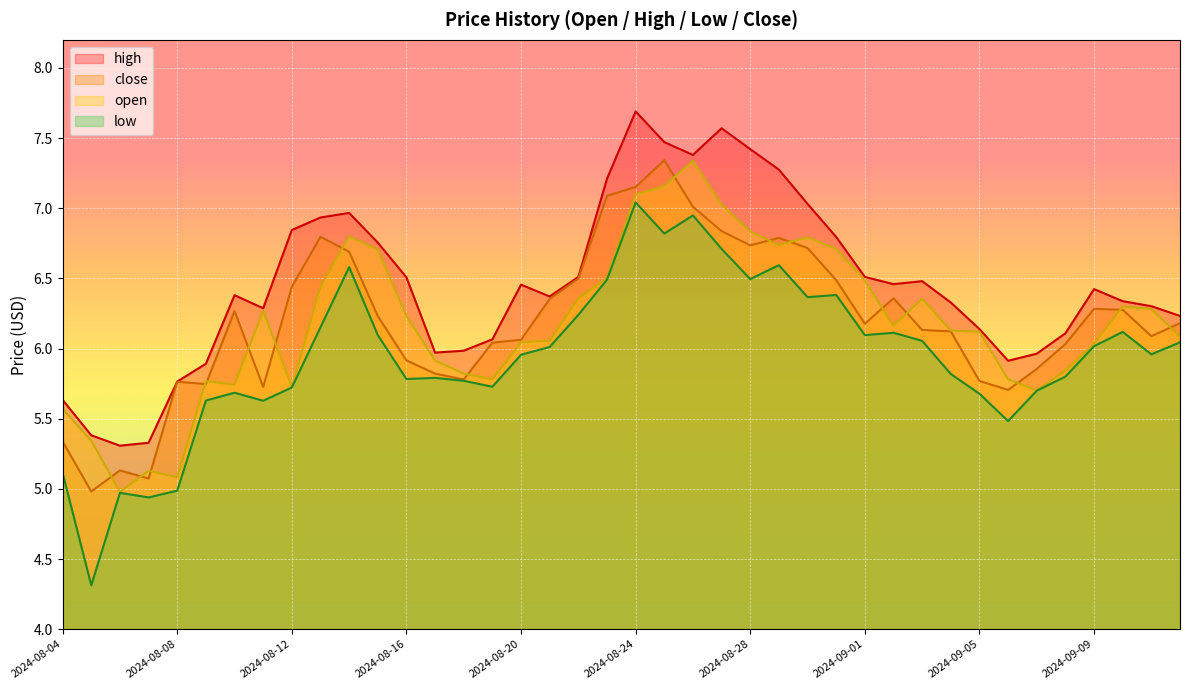

True or false: high has more than 2 points higher than both neighbors.

True